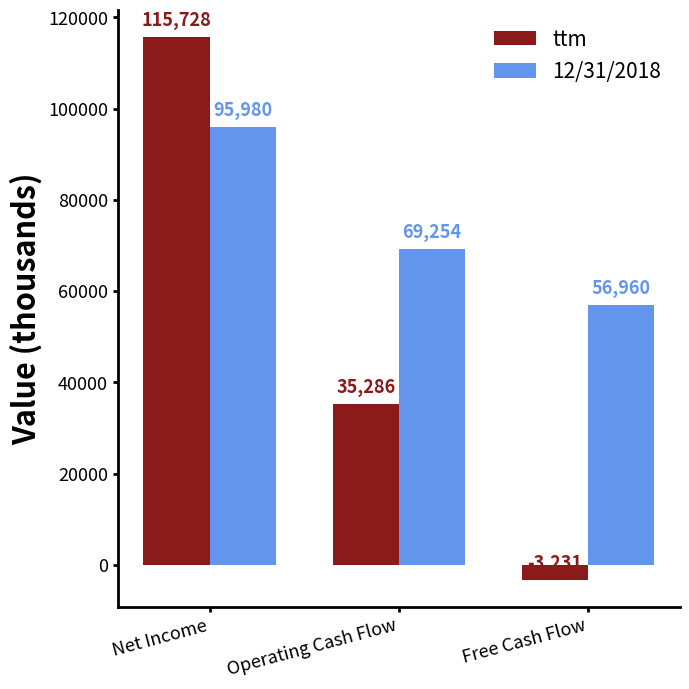

Rank the series by their maximum value, from lowest to highest.

12/31/2018, ttm